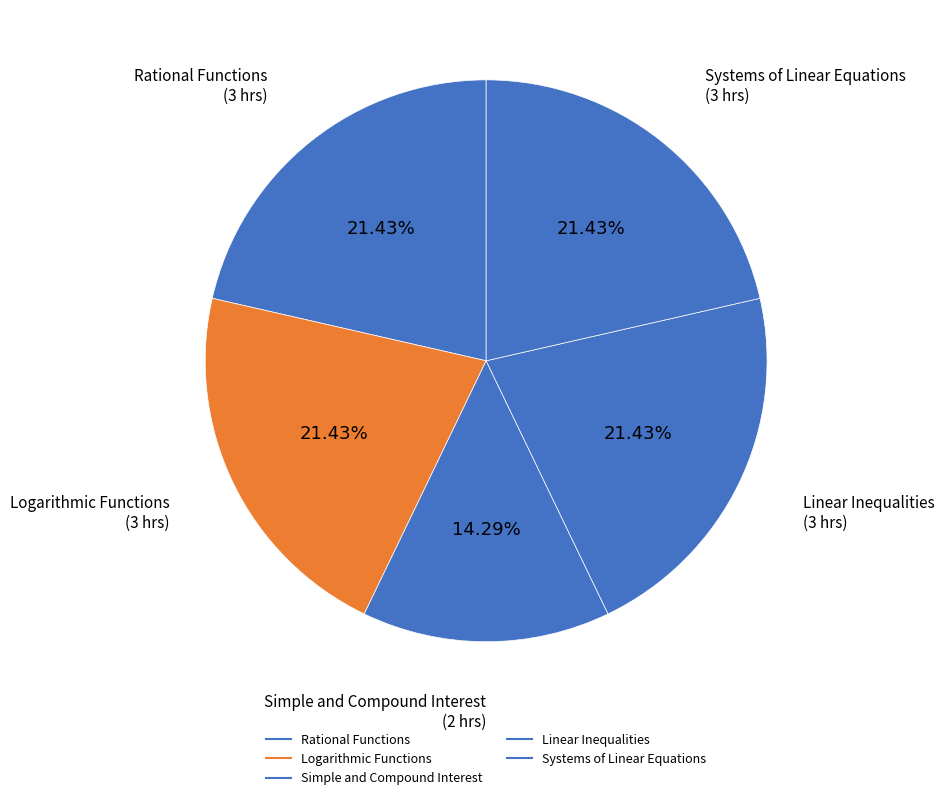

Which category has the smallest portion of the pie?

Simple and Compound Interest